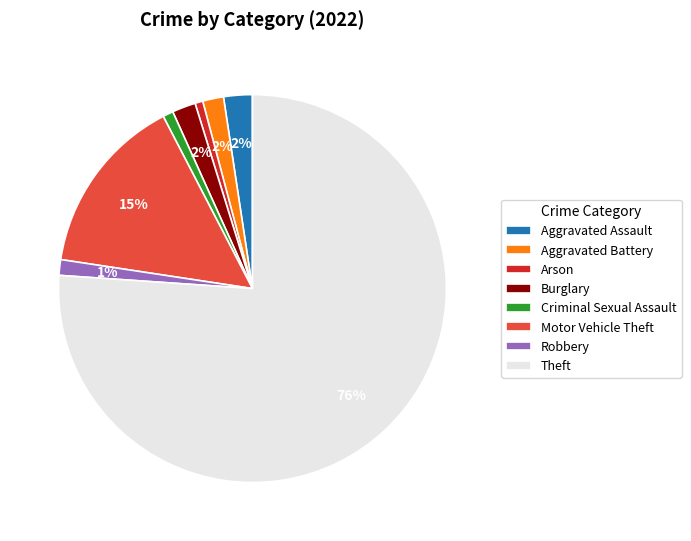

What is the largest slice in the pie chart?

Theft